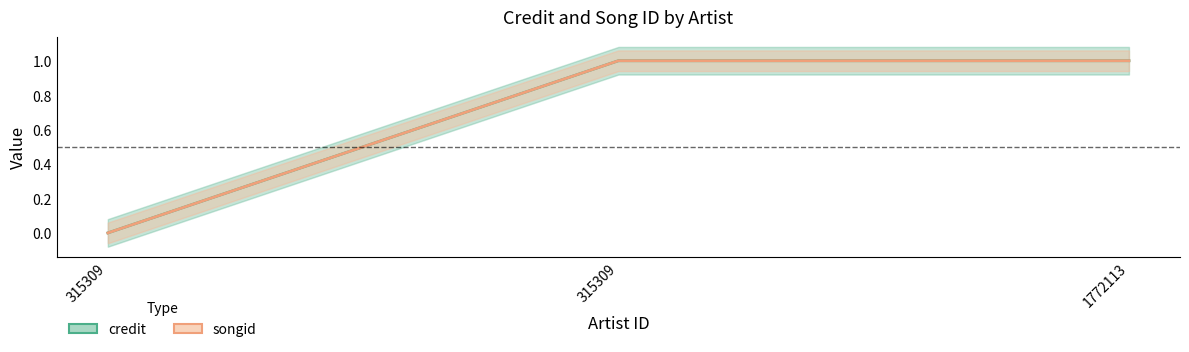

True or false: credit has a value of 1.0 at 1772113.

True